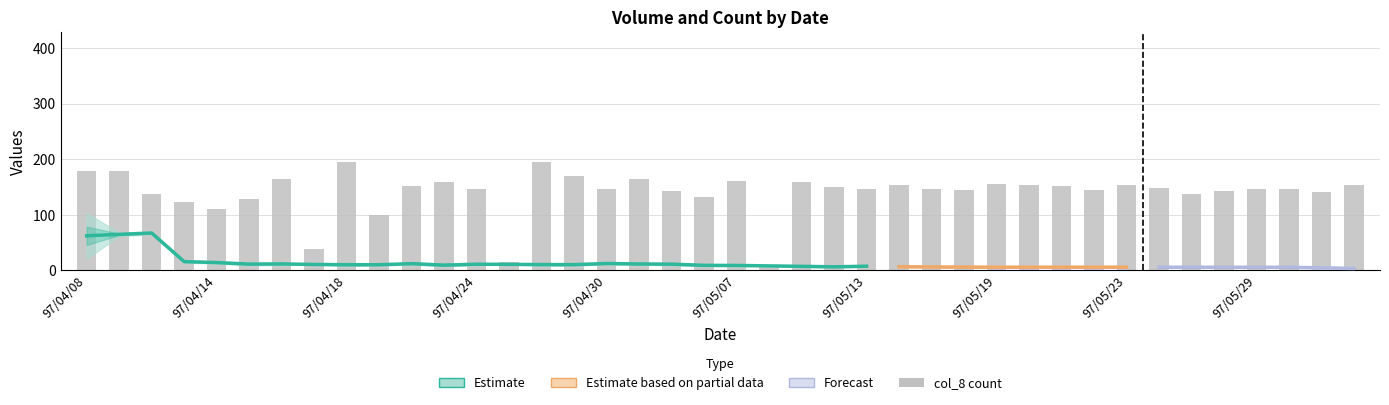

At which category does the chart reach its minimum across all series?

97/05/08